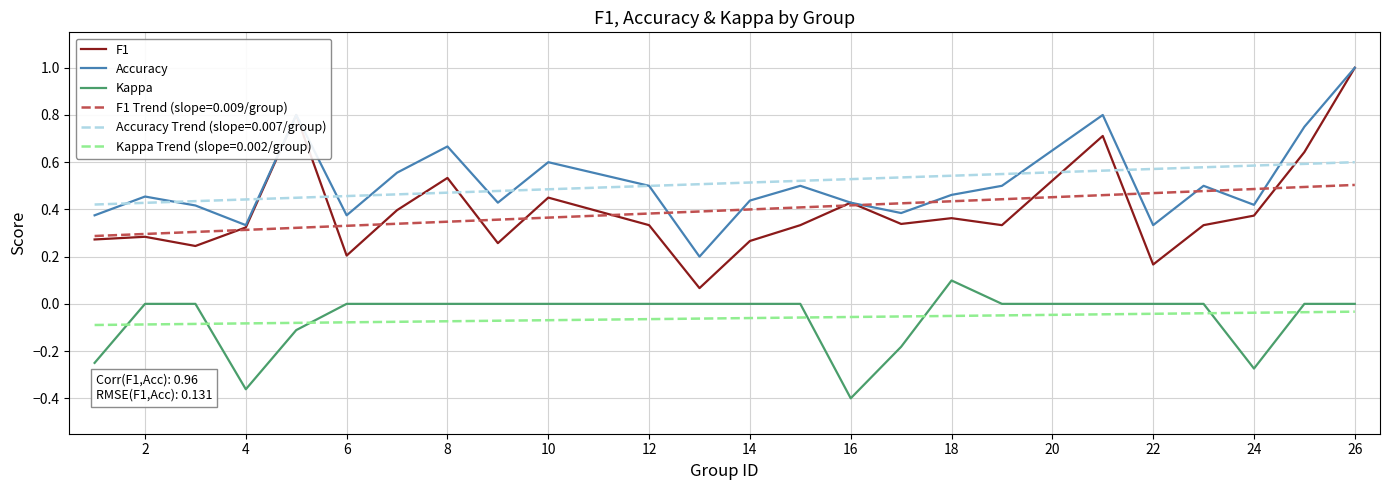

True or false: Kappa and F1 cross at least once.

False